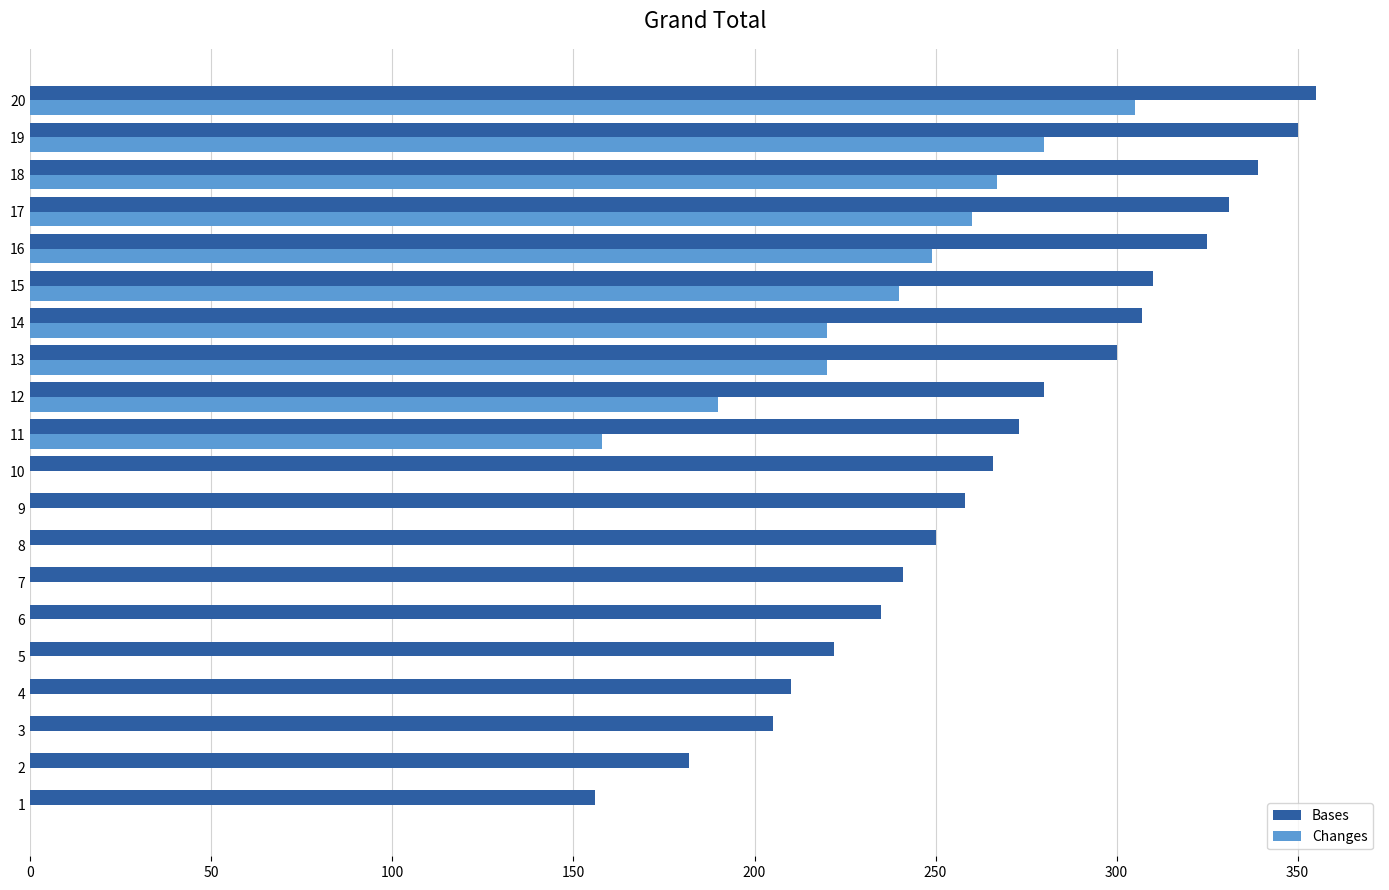

What is the sum of all Changes values?

2389